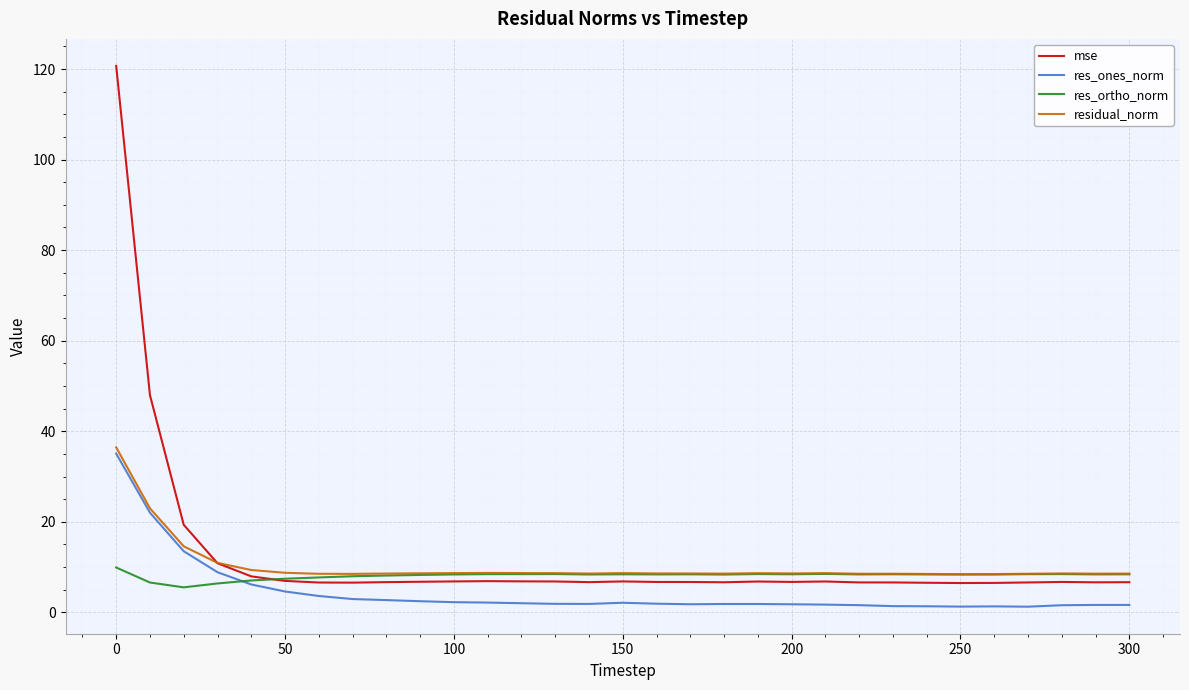

List the series in order of their peak value, highest first.

mse, residual_norm, res_ones_norm, res_ortho_norm